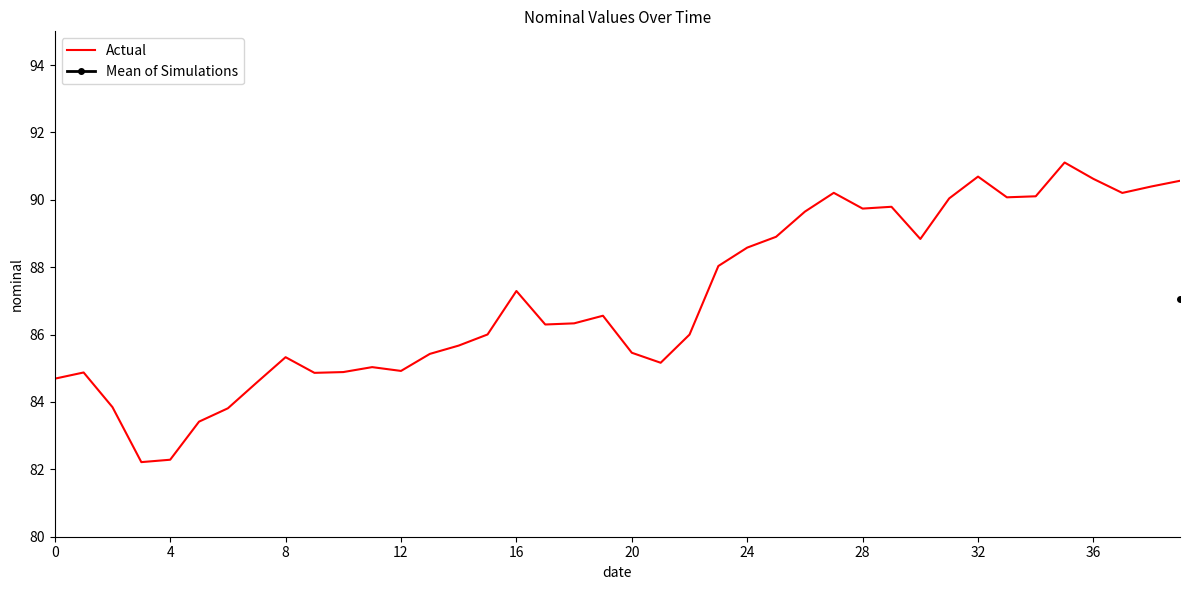

What is the label of the 29th point from the left?

28